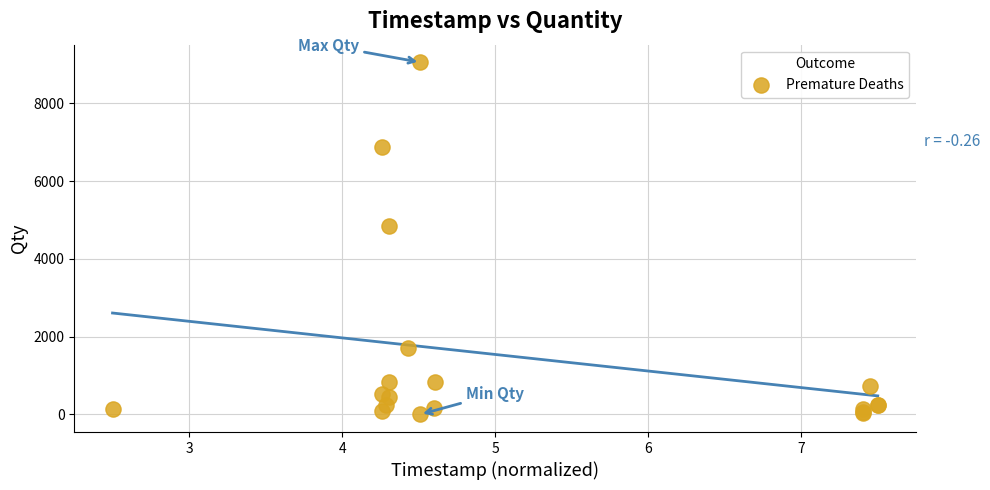

What Y value in the scatter plot is closest to 4526?

4849